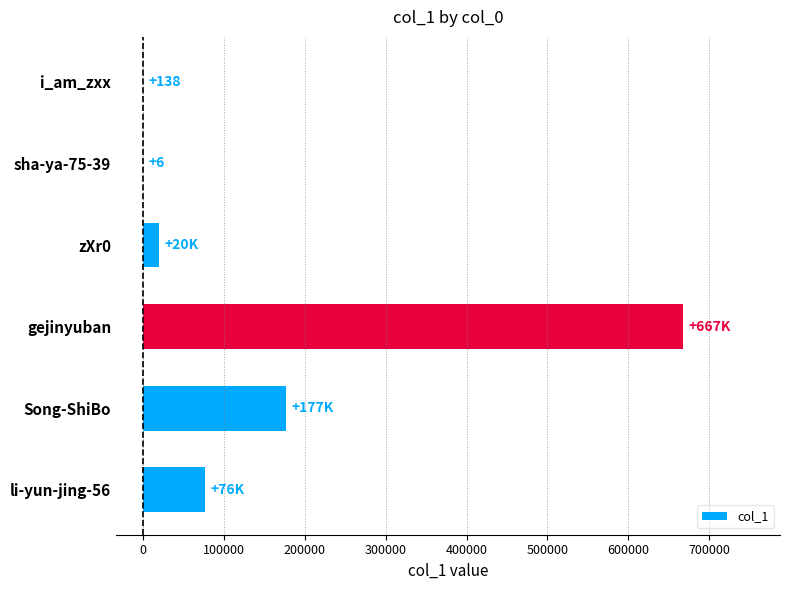

True or false: the data shows 963260 at gejinyuban.

False